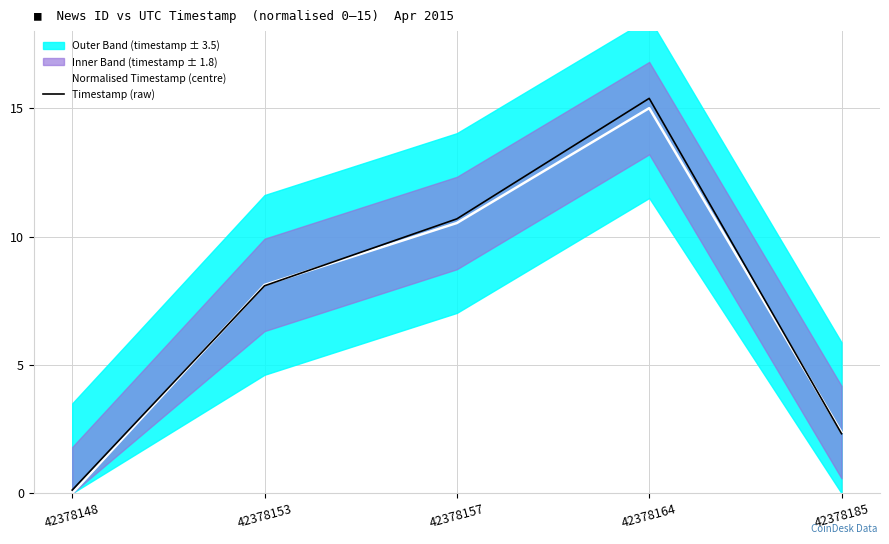

Reading left to right, list all the values displayed in this chart.

Normalised Timestamp (centre): 0.0	8.1	10.5	15.0	2.4
Timestamp (raw): 0.1	8.1	10.7	15.4	2.3